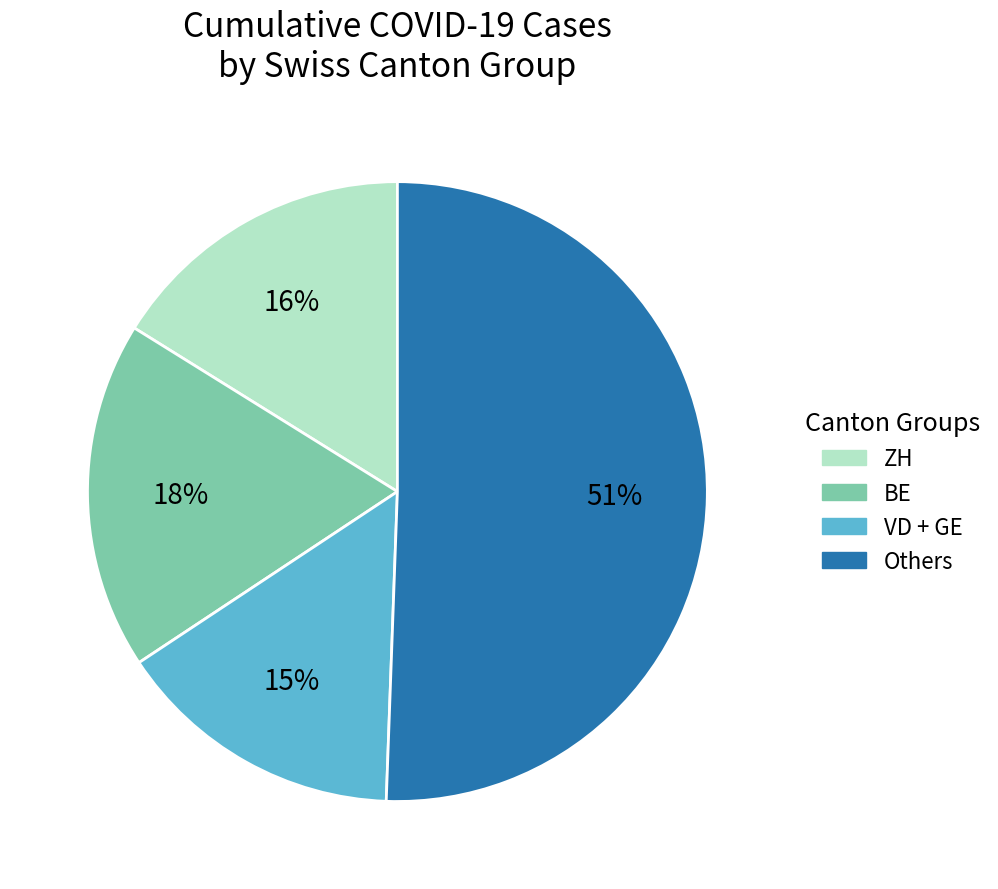

To the nearest percent, what is the average slice percentage?

25%